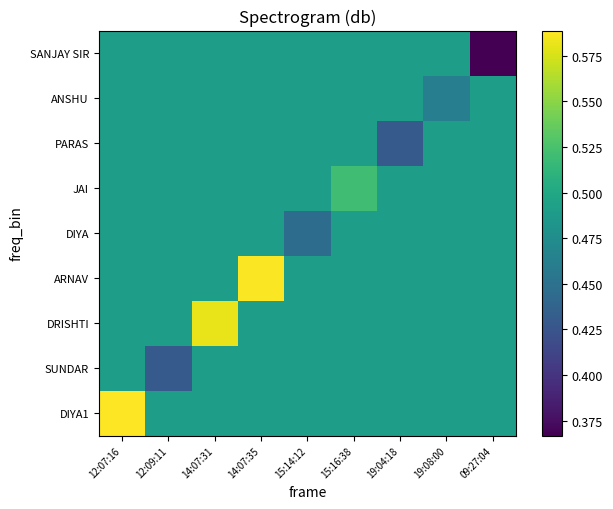

At 19:08:00, list the series in order from smallest to largest.

ANSHU, DIYA1, SUNDAR, DRISHTI, ARNAV, DIYA, JAI, PARAS, SANJAY SIR